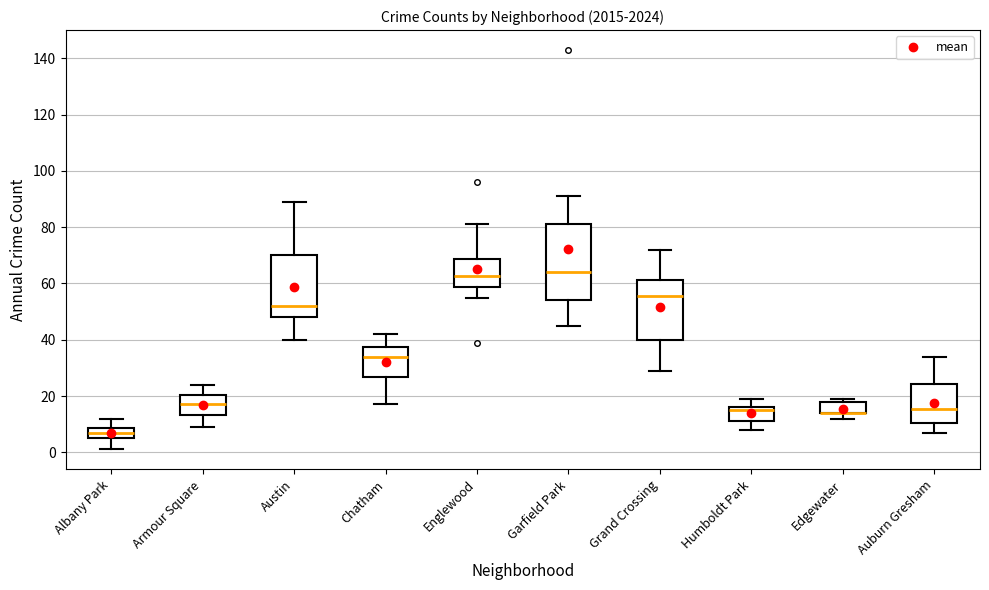

Reading left to right, read every box against the y-axis: the position of its median line, the range the box covers, and the ends of its whiskers. The values are not printed on the chart, so give them approximately, as read against the axis.

Albany Park: median 8 (inside the box), box 6 to 8, whiskers 2 to 12
Armour Square: median 18, box 14 to 20, whiskers 10 to 24
Austin: median 52, box 48 to 70, whiskers 40 to 90
Chatham: median 34, box 26 to 38, whiskers 18 to 42
Englewood: median 62, box 58 to 68, whiskers 56 to 82
Garfield Park: median 64, box 54 to 82, whiskers 46 to 92
Grand Crossing: median 56, box 40 to 62, whiskers 30 to 72
Humboldt Park: median 16 (just below the box's upper edge), box 12 to 16, whiskers 8 to 20
Edgewater: median 14 (drawn on the box's lower edge), box 14 to 18, whiskers 12 to 20
Auburn Gresham: median 16, box 10 to 24, whiskers 8 to 34